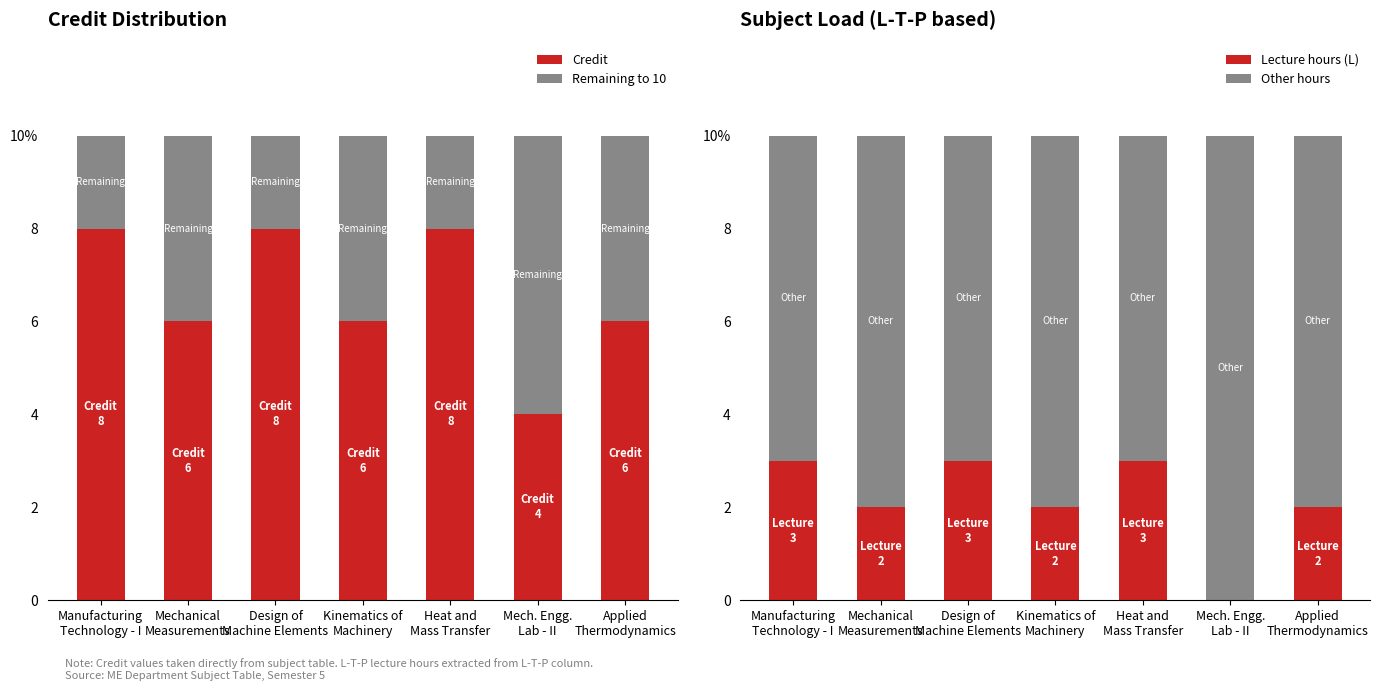

How many values in the Credit series are below 6?

1